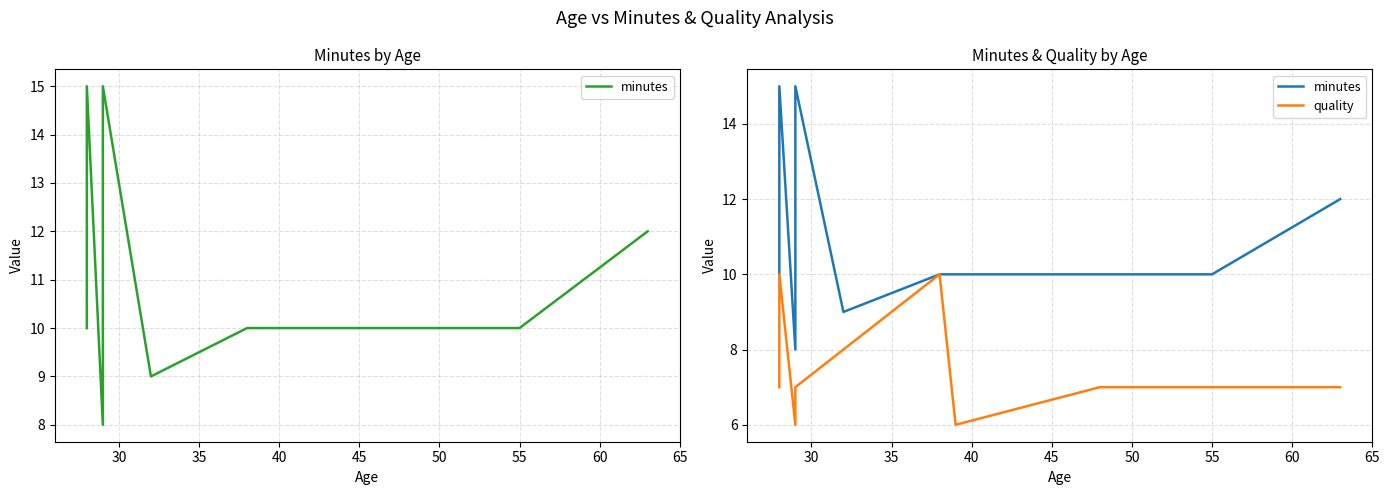

Which series has the largest total across all categories?

minutes